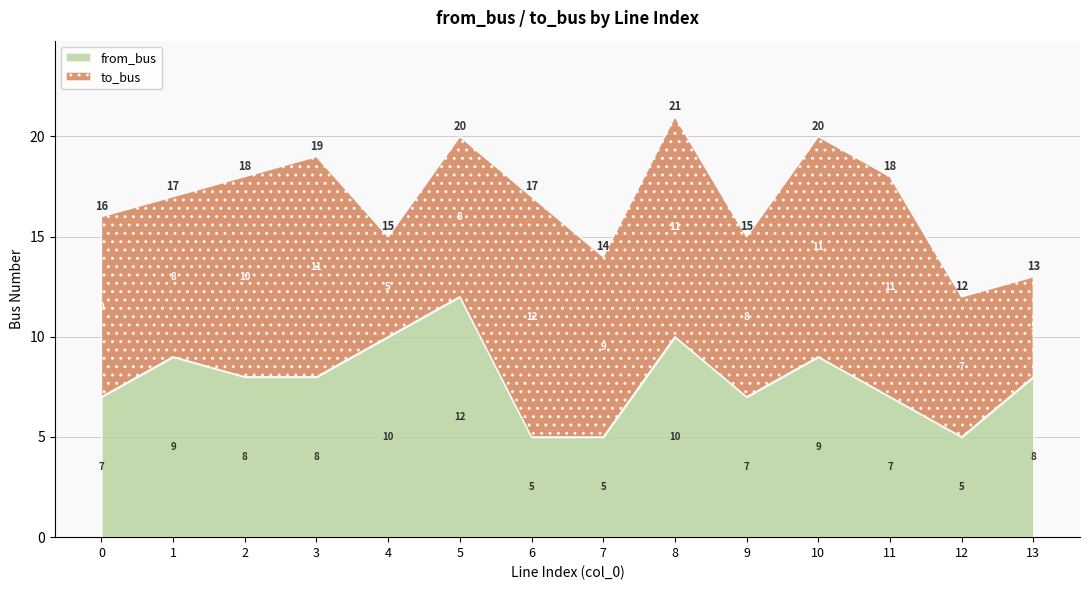

At which label does to_bus first exceed 9?

2